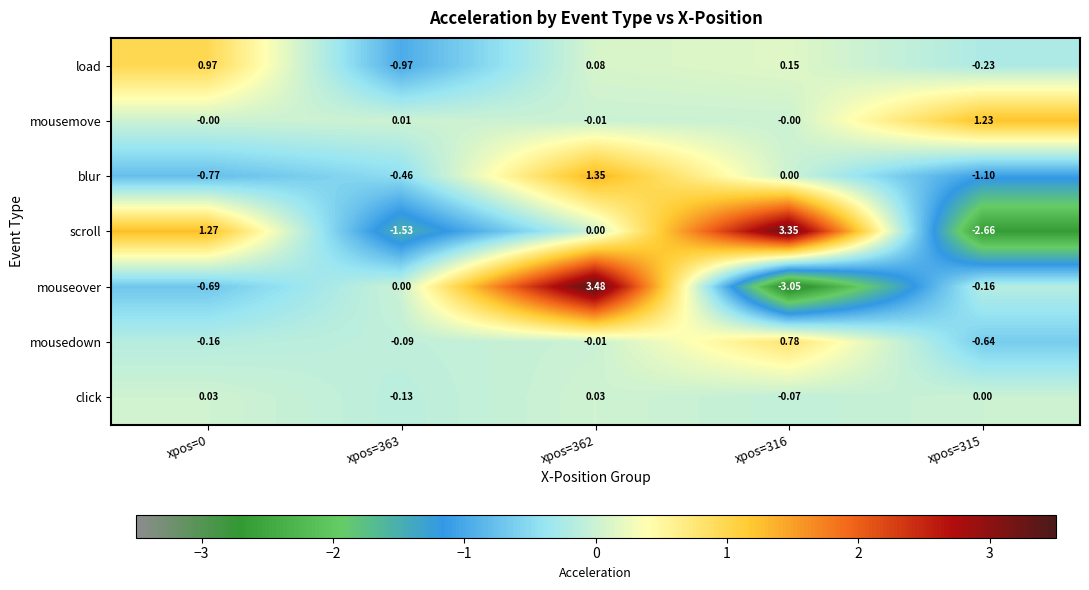

What is the spread (max minus min) of values at xpos=363?

1.5